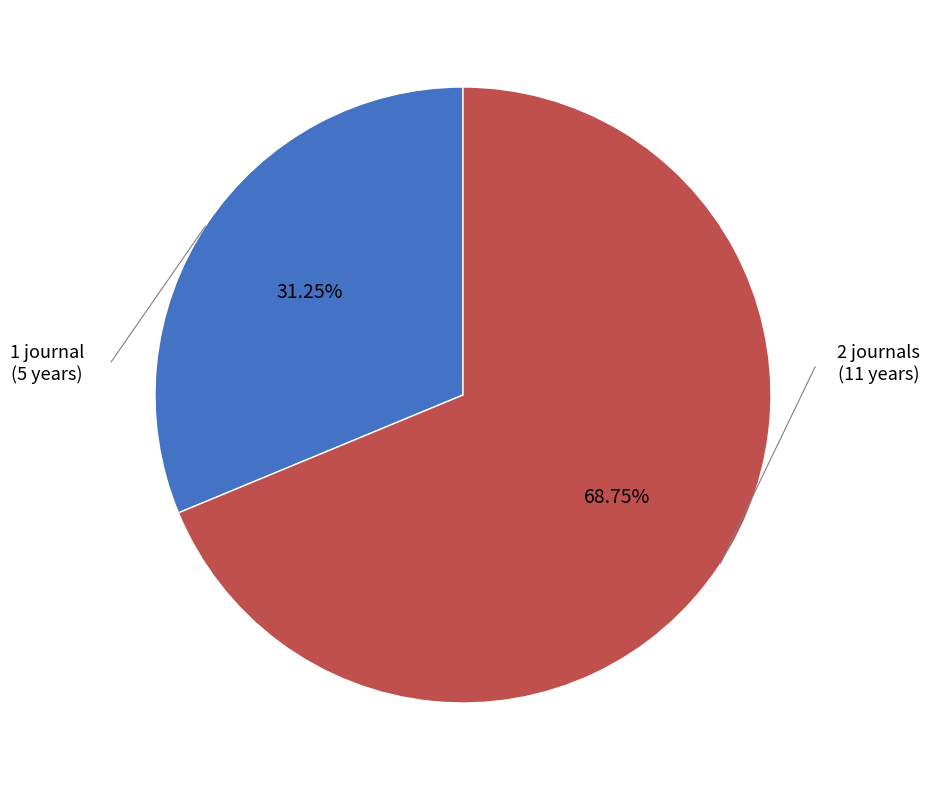

To the nearest percent, what is the average slice percentage?

50%